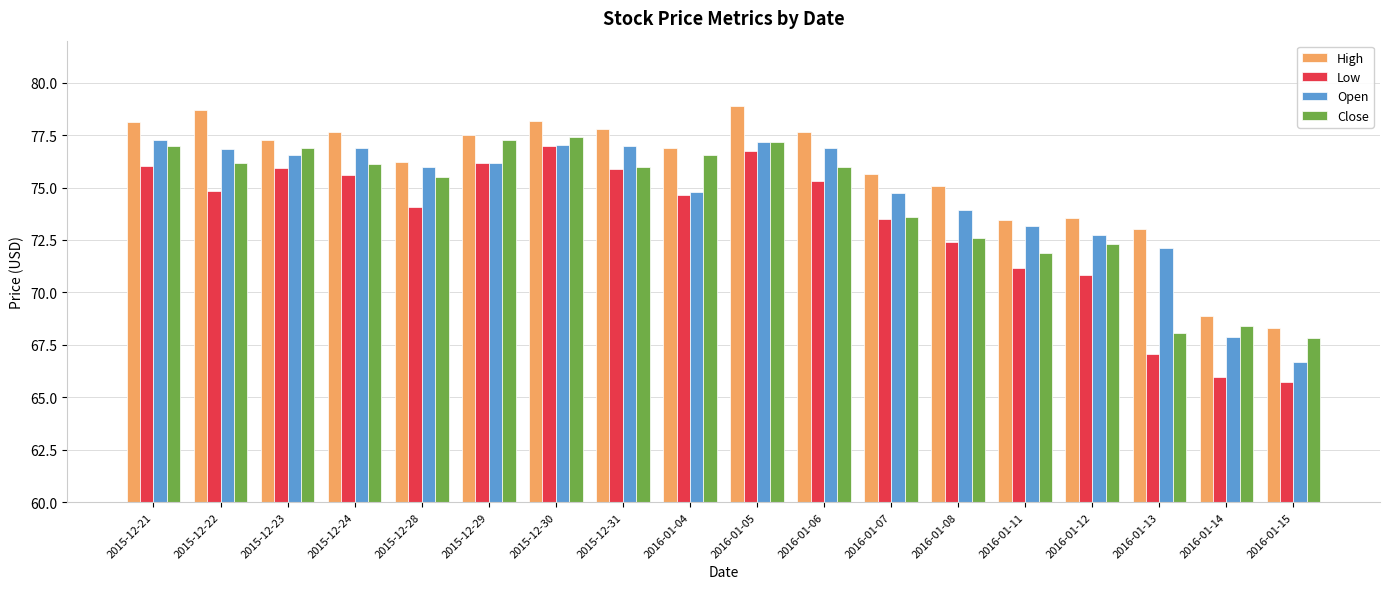

What is the difference between the Low values at 2015-12-21 and 2015-12-30?

1.0